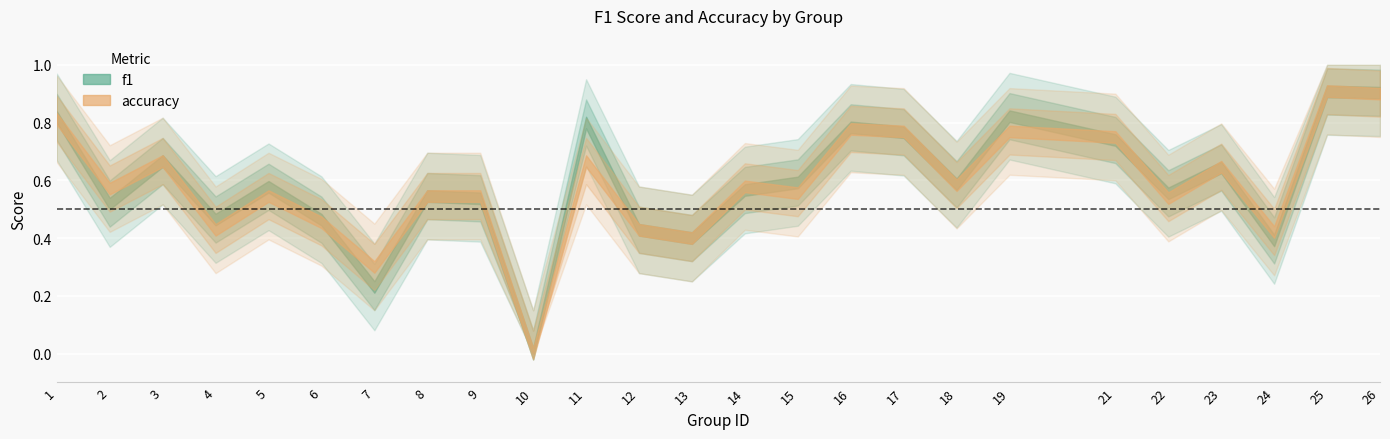

Reading right to left, what are all the values shown in this chart?

f1: 26=0.9	25=0.9	24=0.4	23=0.6	22=0.6	21=0.7	19=0.8	18=0.6	17=0.8	16=0.8	15=0.6	14=0.6	13=0.4	12=0.4	11=0.8	10=0.0	9=0.5	8=0.5	7=0.2	6=0.5	5=0.6	4=0.5	3=0.7	2=0.5	1=0.8
accuracy: 26=0.9	25=0.9	24=0.4	23=0.6	22=0.5	21=0.8	19=0.8	18=0.6	17=0.8	16=0.8	15=0.6	14=0.6	13=0.4	12=0.4	11=0.7	10=0.0	9=0.5	8=0.5	7=0.3	6=0.5	5=0.5	4=0.4	3=0.7	2=0.6	1=0.8